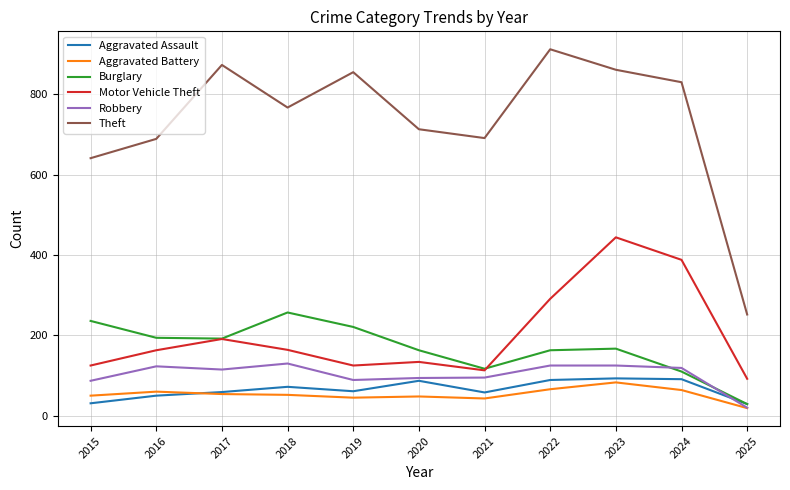

What is the total value across all series at 2023?

1773